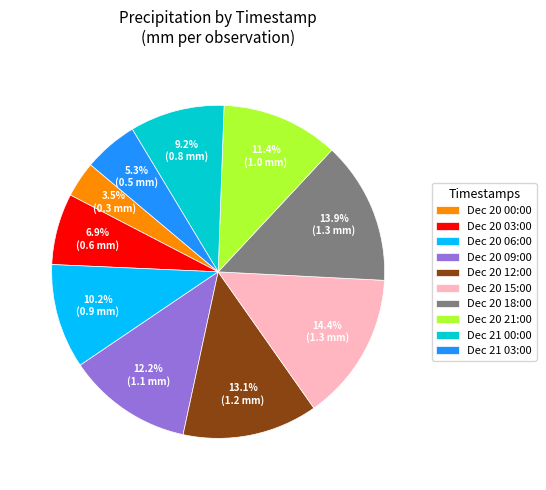

Is there any slice that represents more than half of the pie?

No